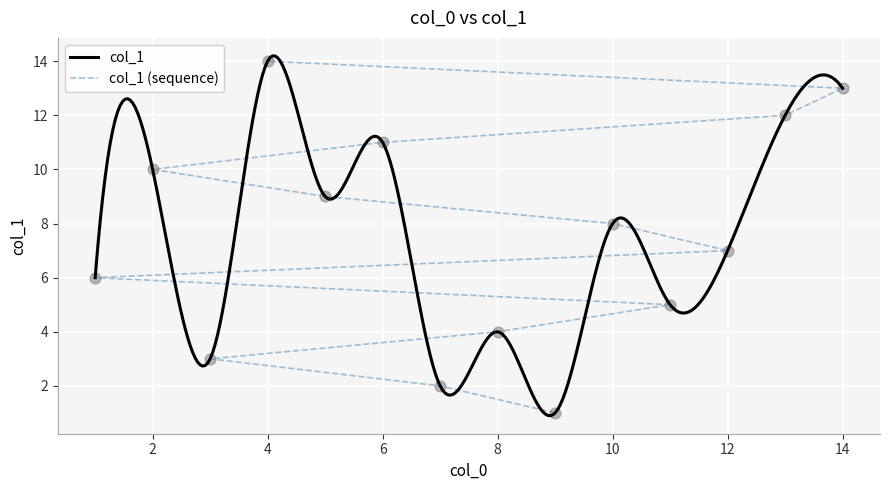

Which has a higher value, 2 or 7?

2